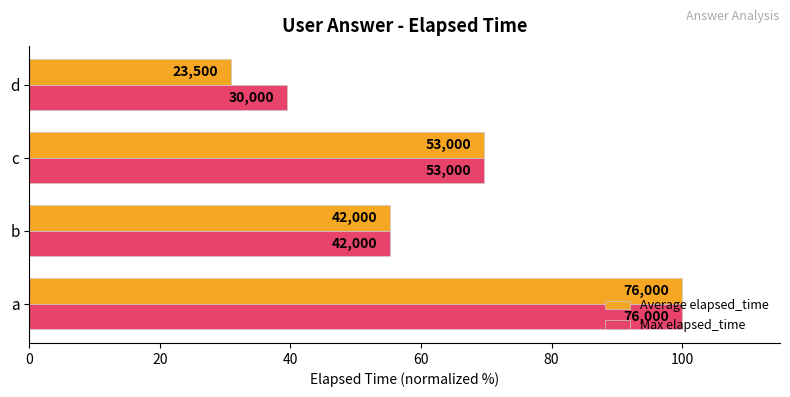

What is the lowest value of the Max elapsed_time series?

39.5